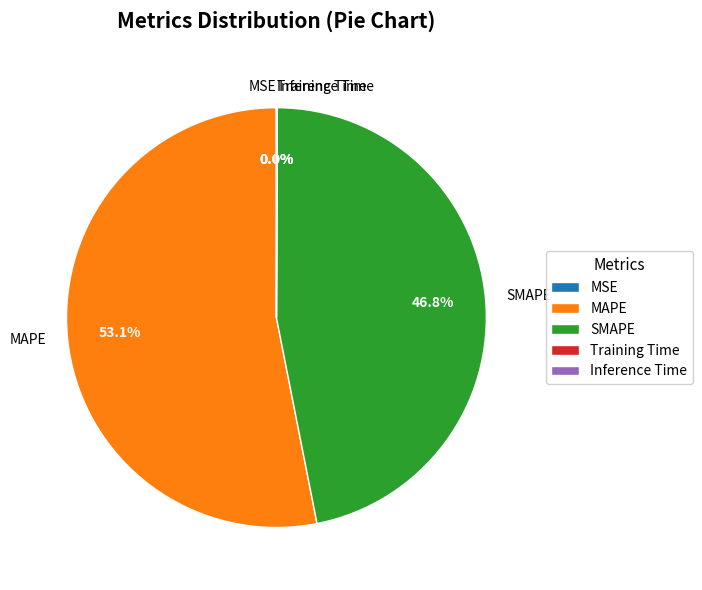

What is the largest slice in the pie chart?

MAPE